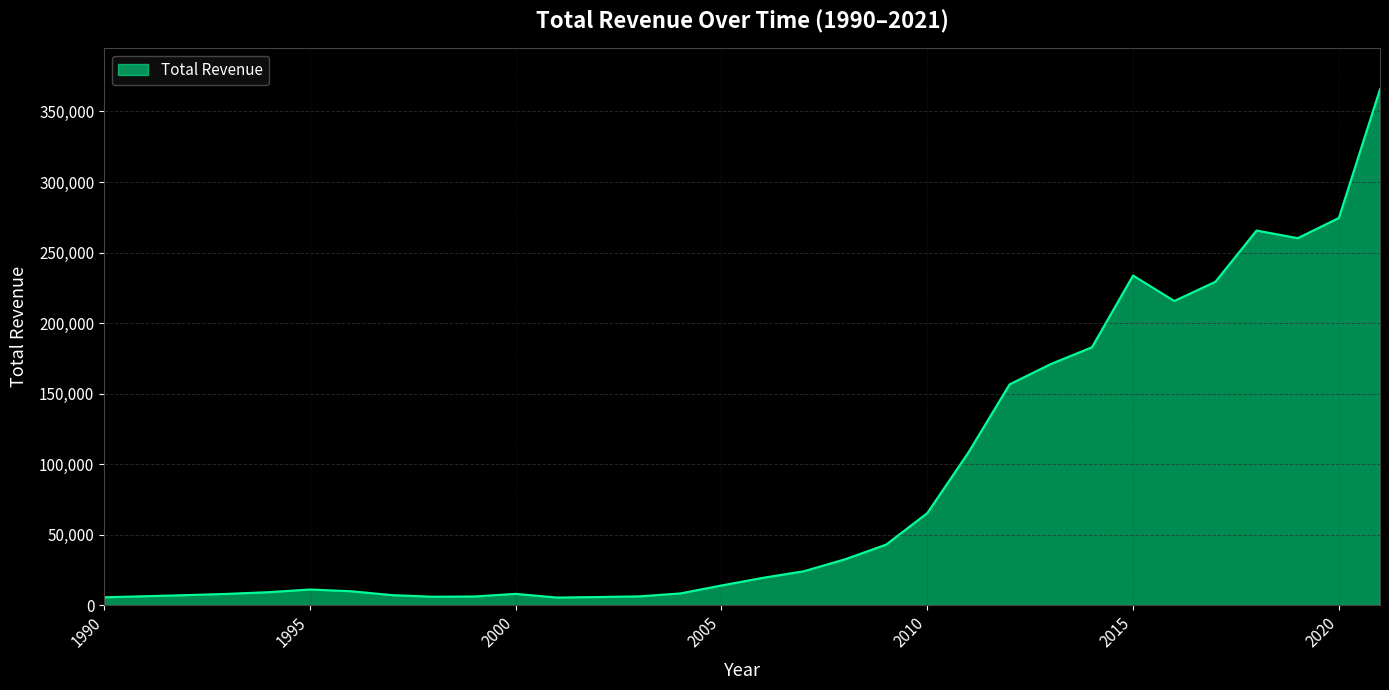

What is the greatest value displayed?

365817